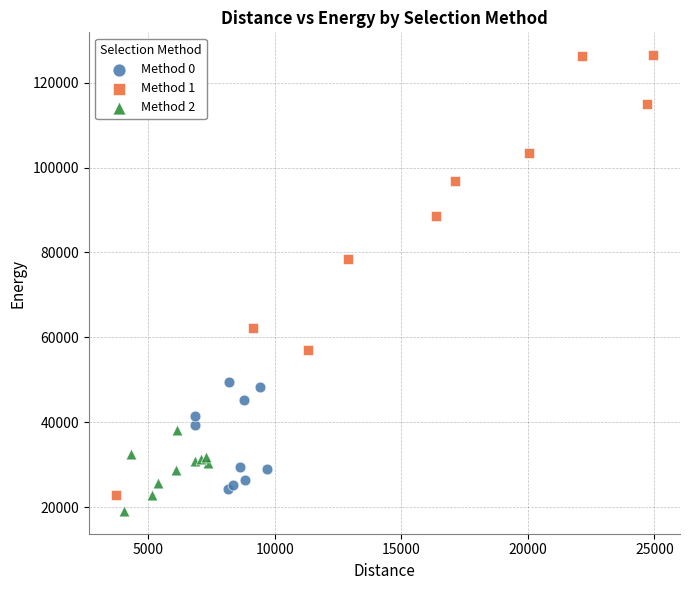

Which series contains the lowest Y value?

Method 2